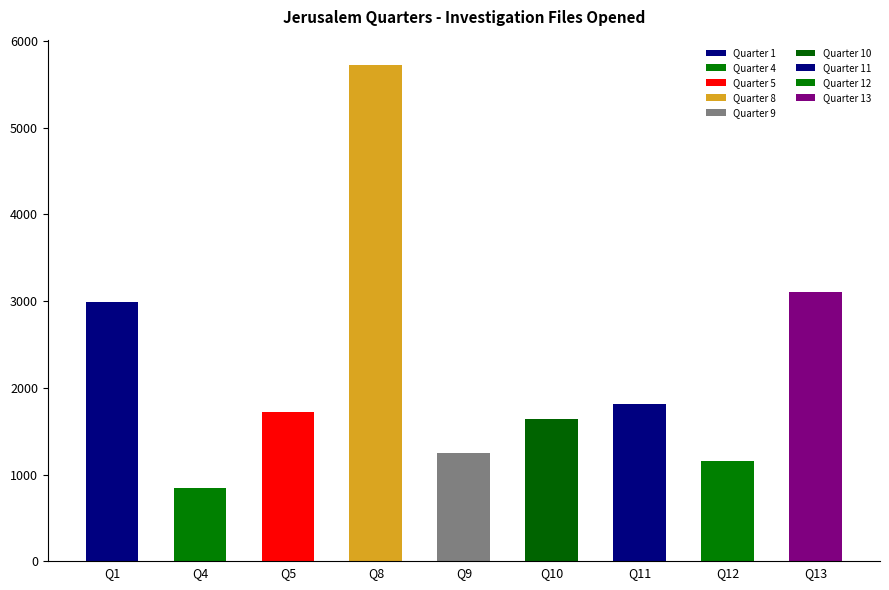

What is the smallest value displayed?

846